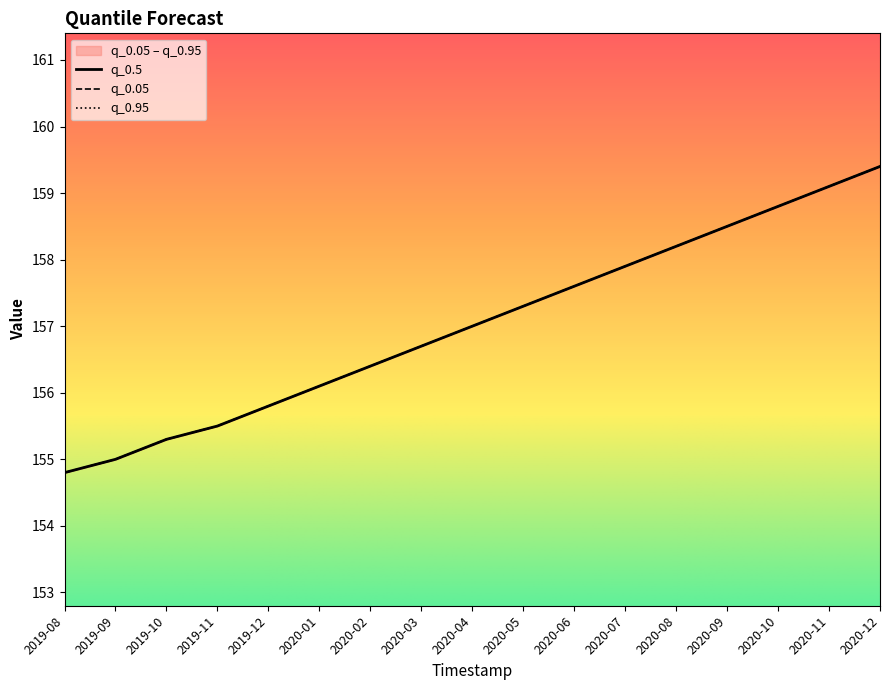

Read the q_0.5 value at 2020-11.

159.1